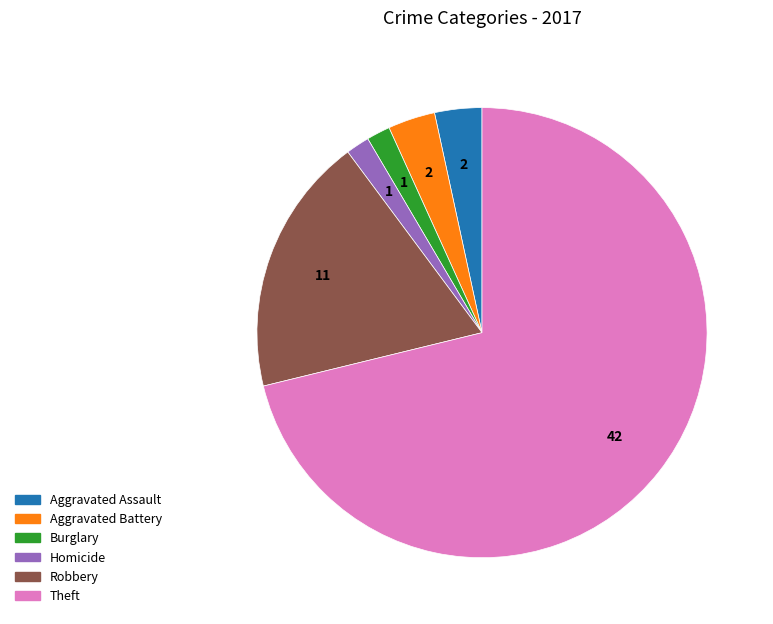

Which has a higher value, Aggravated Assault or Burglary?

Aggravated Assault